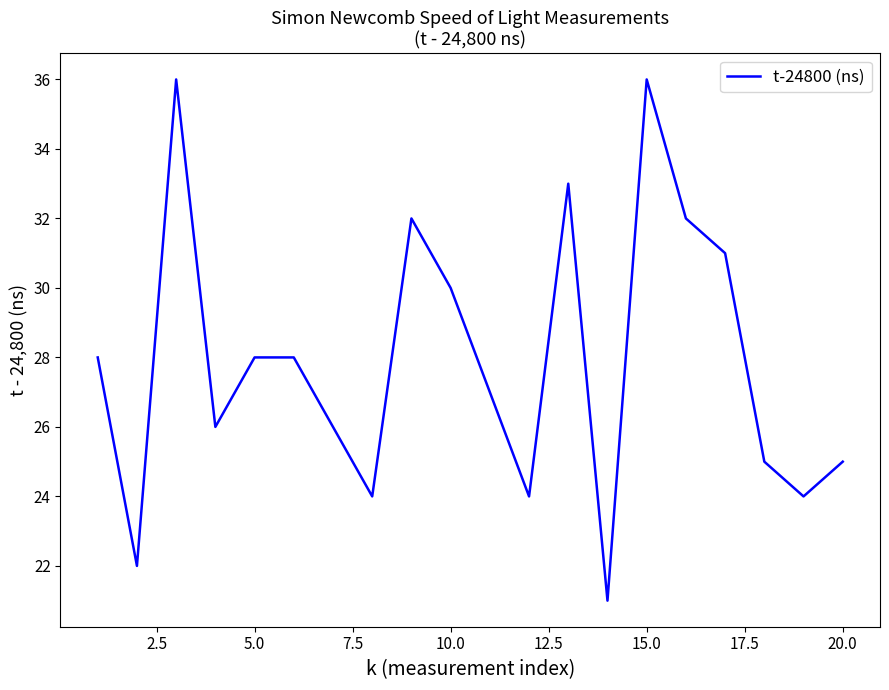

What is the maximum value shown in the chart?

36